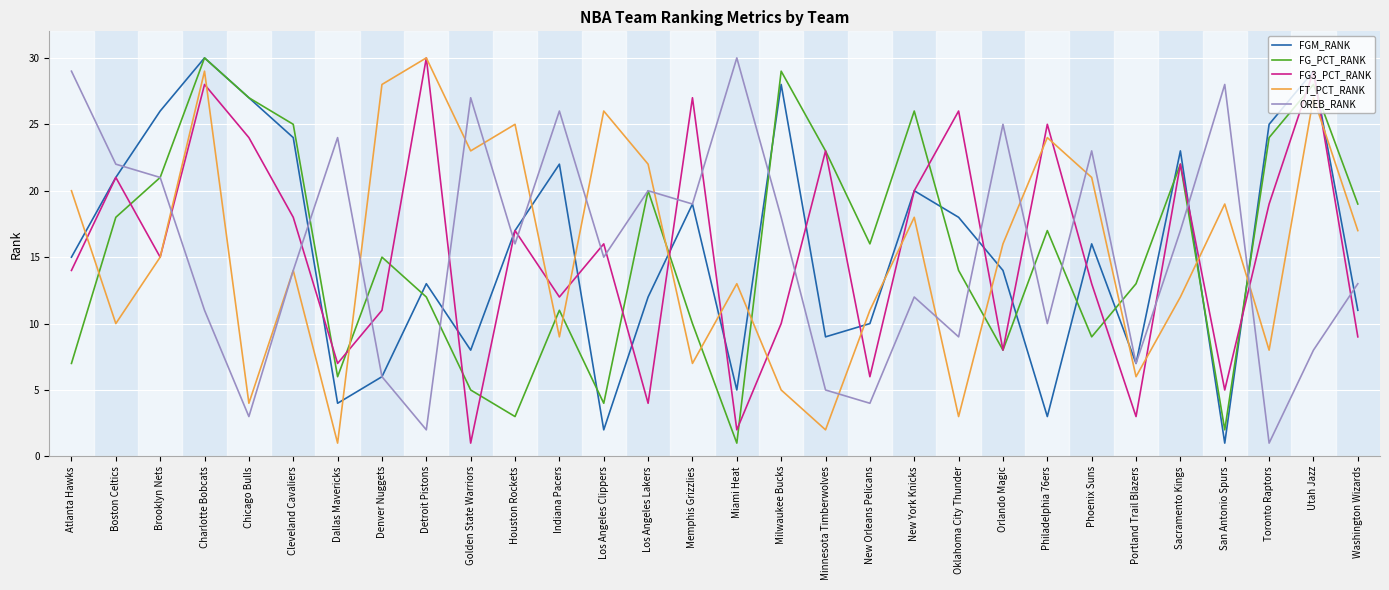

At Washington Wizards, list the series in order from smallest to largest.

FG3_PCT_RANK, FGM_RANK, OREB_RANK, FT_PCT_RANK, FG_PCT_RANK